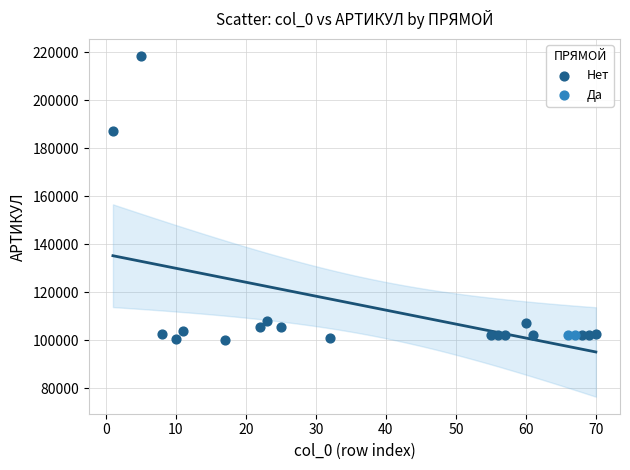

Which series contains the lowest Y value?

Нет